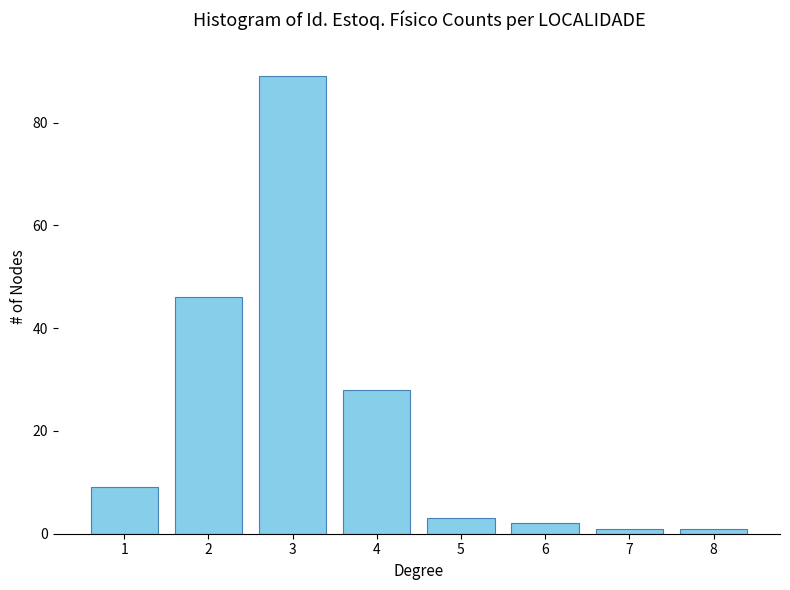

Reading left to right, list all the values displayed in this chart.

1=9	2=46	3=89	4=28	5=3	6=2	7=1	8=1